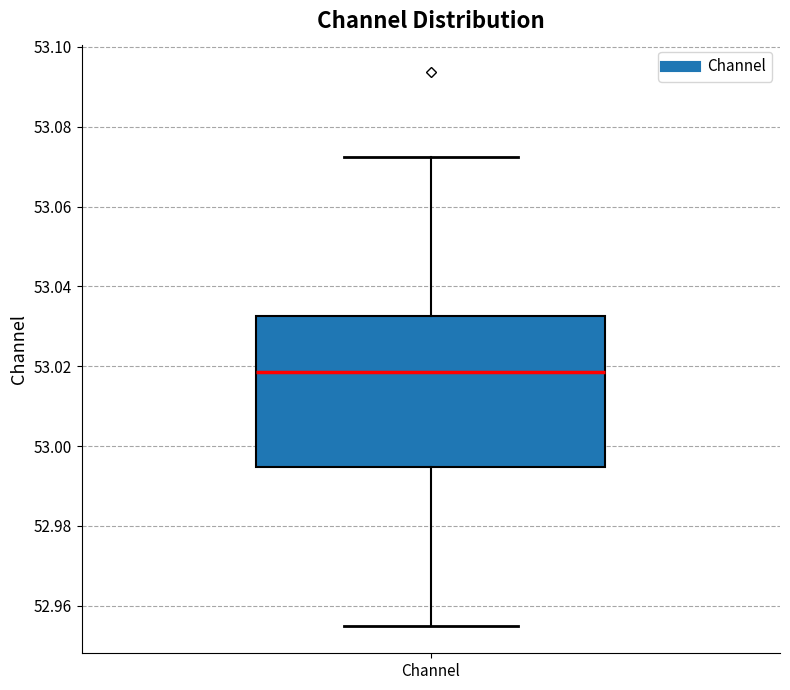

Transcribe this box plot: give where the median line is, the range the box spans, and where the two whiskers end, as read against the y-axis. The values are not printed on the chart, so give them approximately, as read against the axis.

median 53.018, box 52.994 to 53.032, whiskers 52.956 to 53.072